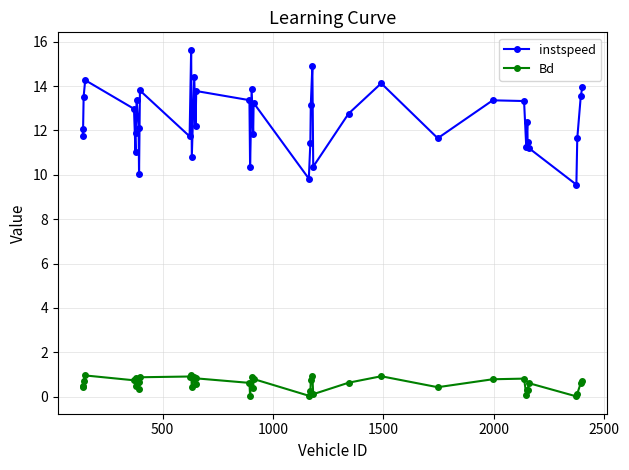

List the series in order of their overall mean, lowest first.

Bd, instspeed